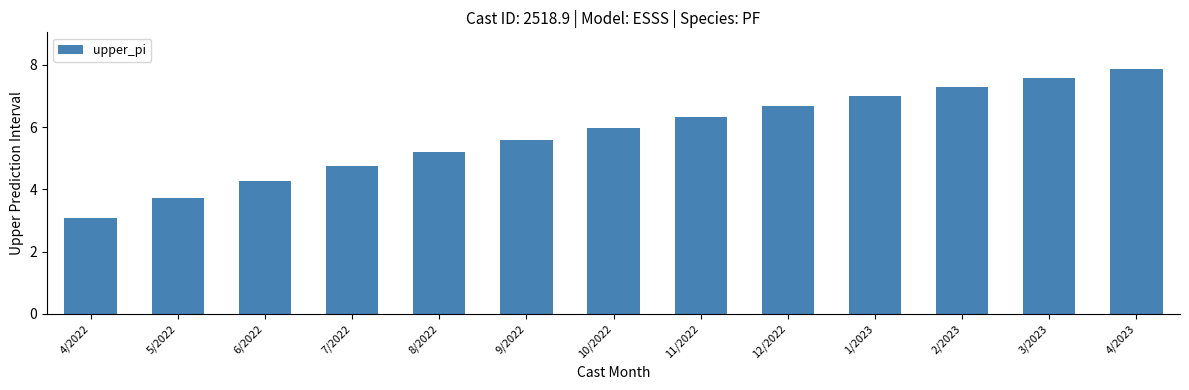

How many values exceed 5?

9